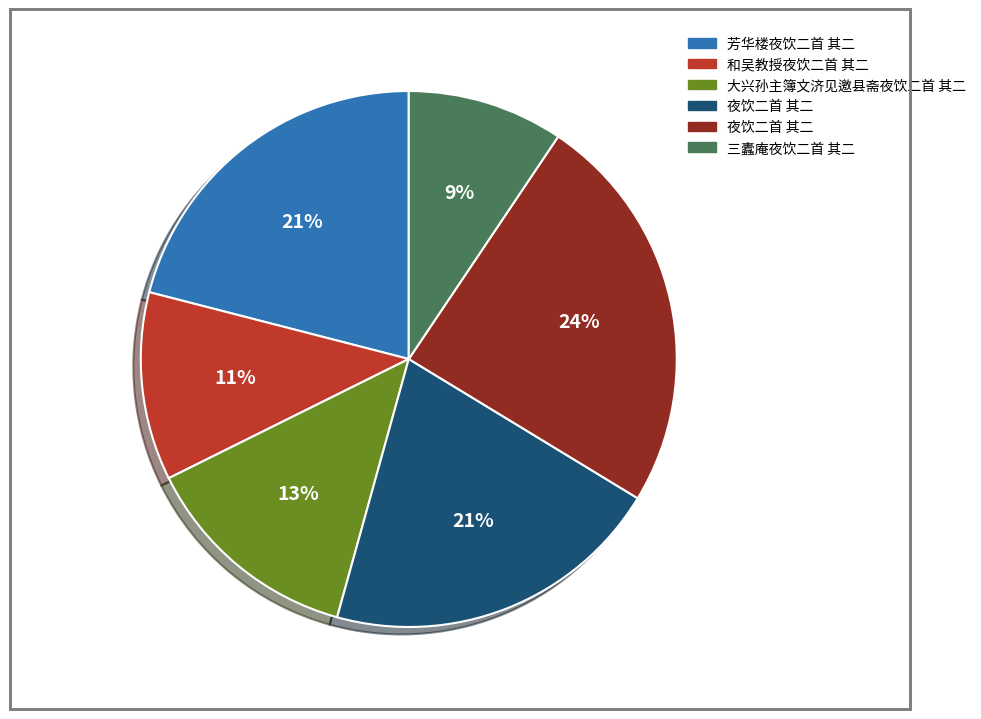

How many segments does this pie chart have?

6